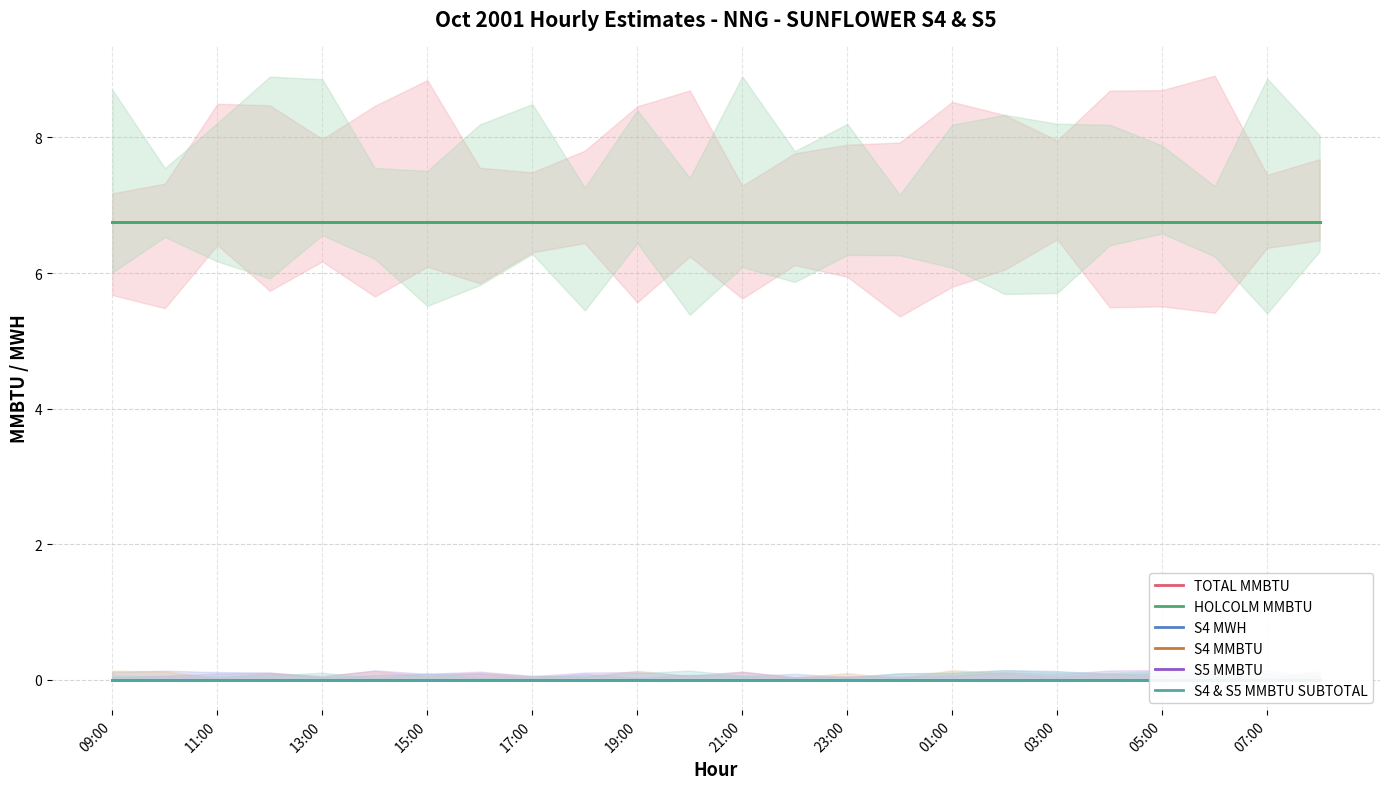

True or false: S4 MMBTU and HOLCOLM MMBTU intersect in this chart.

False